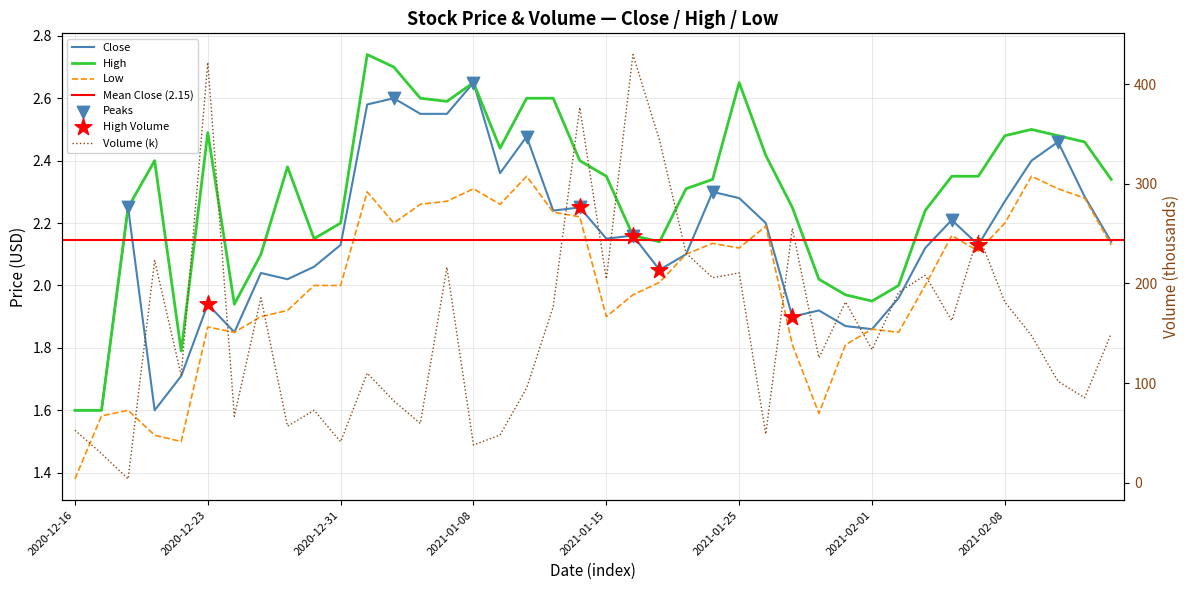

Which series reaches the maximum Y coordinate?

Volume